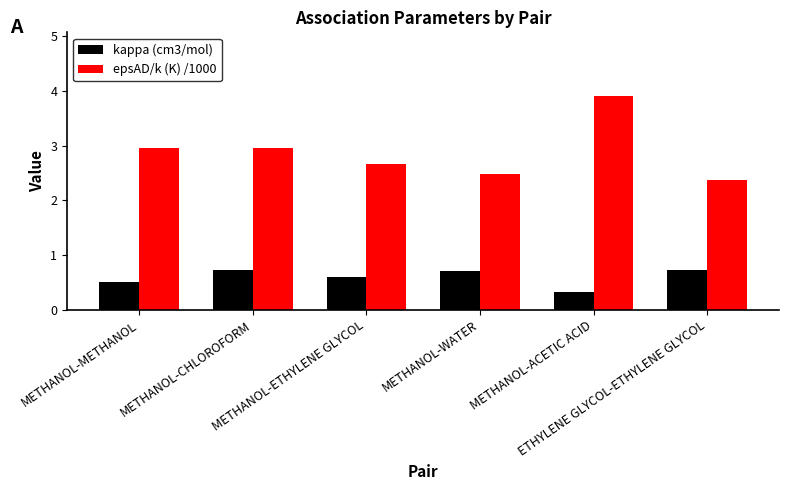

What is the maximum value shown in the chart?

3.9